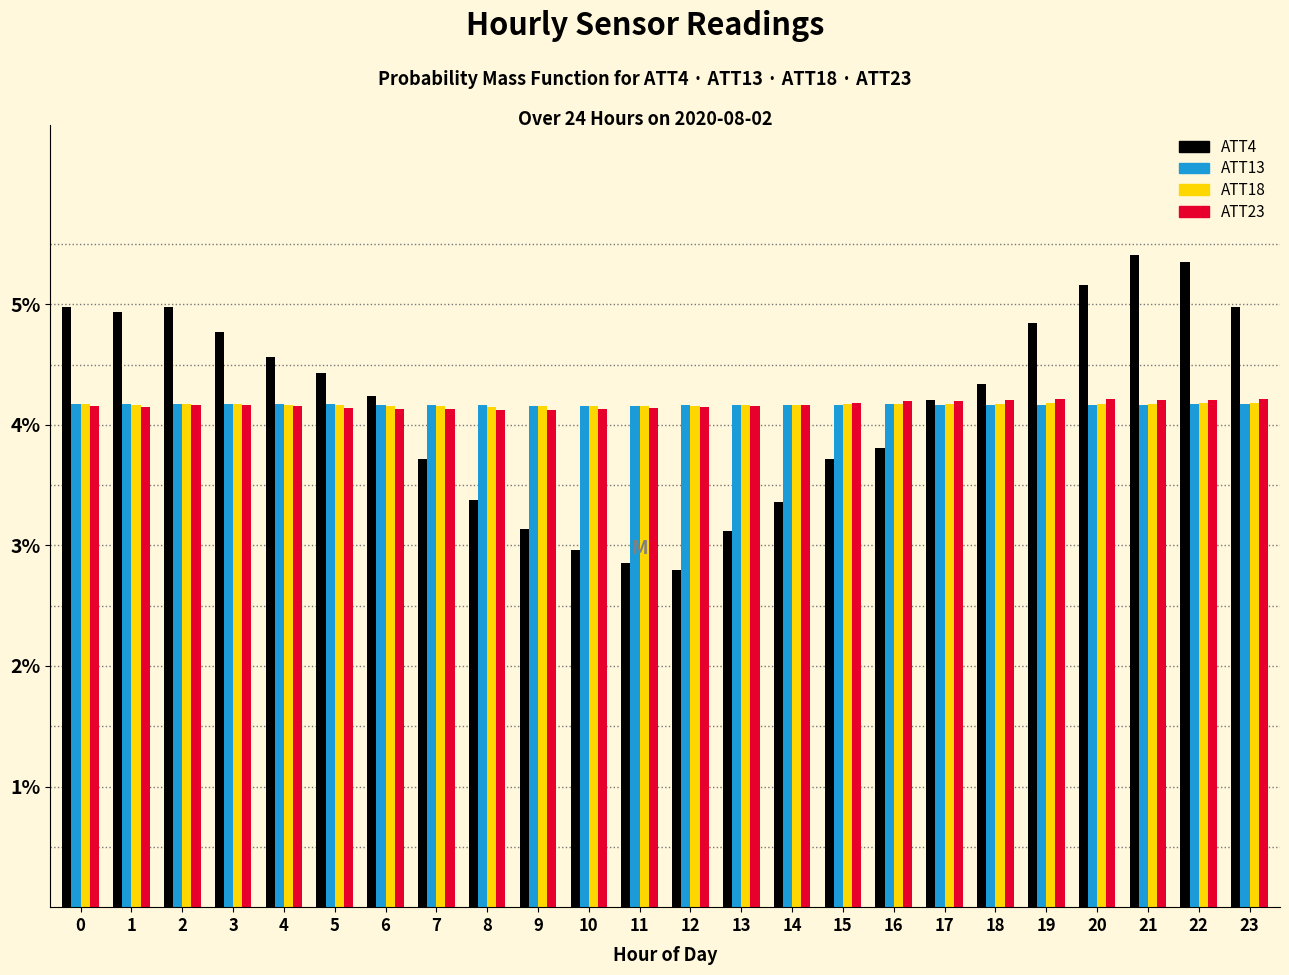

True or false: ATT23 has a value of 4.2 at 15.

True